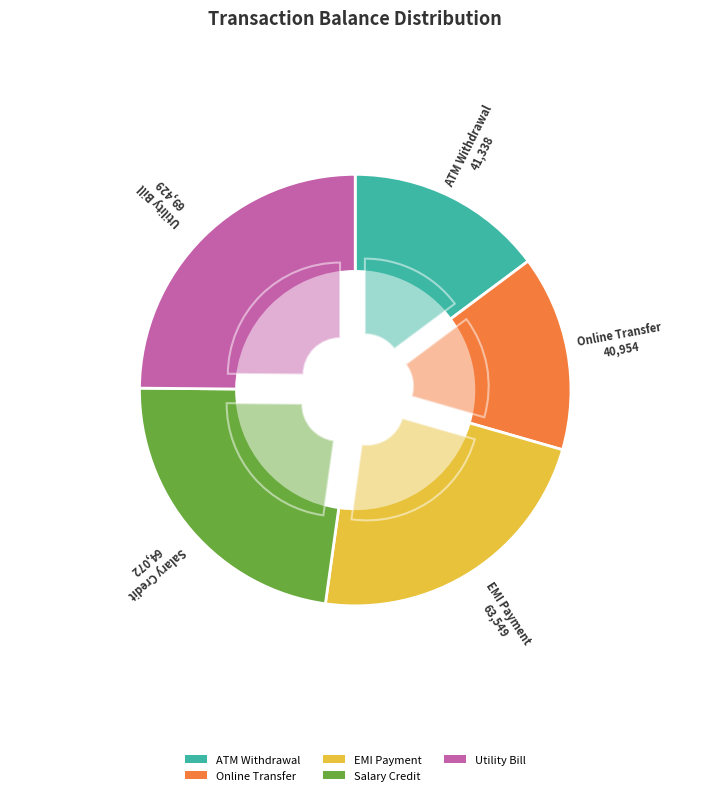

Which slice is the smallest?

Online Transfer